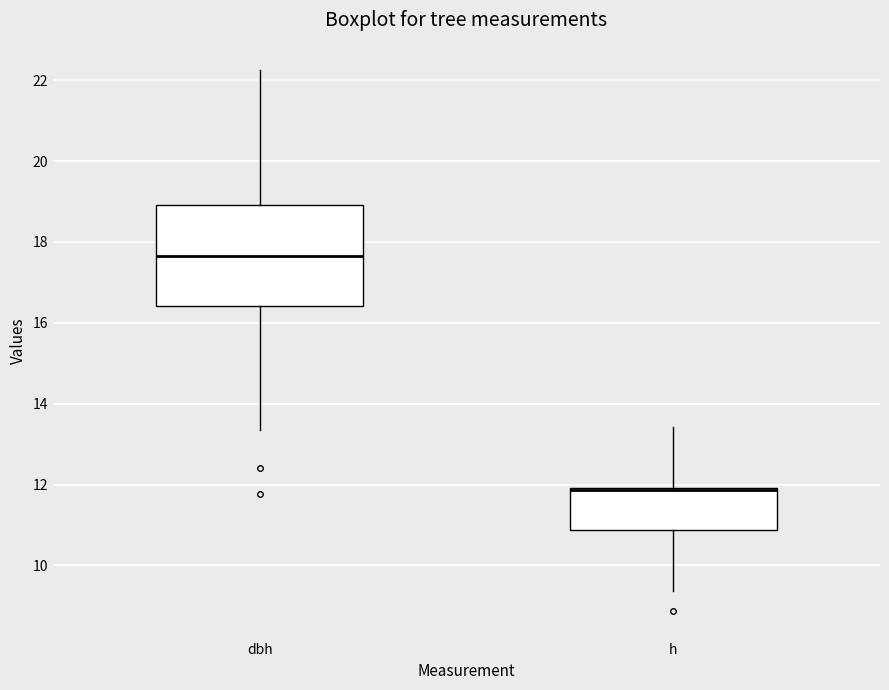

Comparing the boxes themselves (not the whiskers), which one is the tallest?

dbh